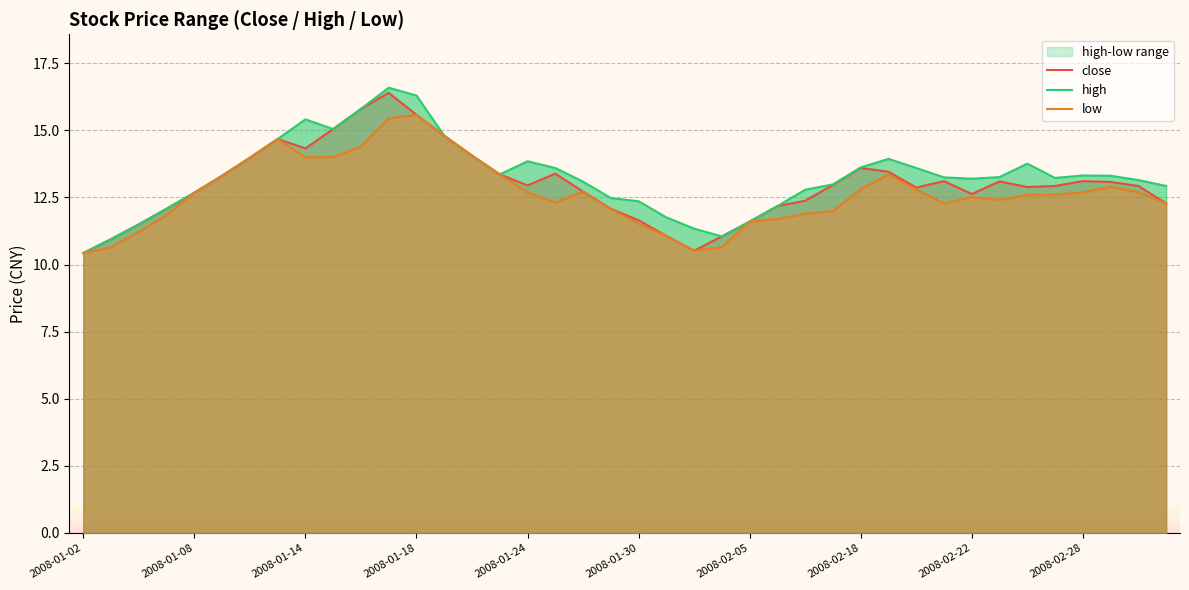

In low, how many points are higher than both neighbors (excluding endpoints)?

6